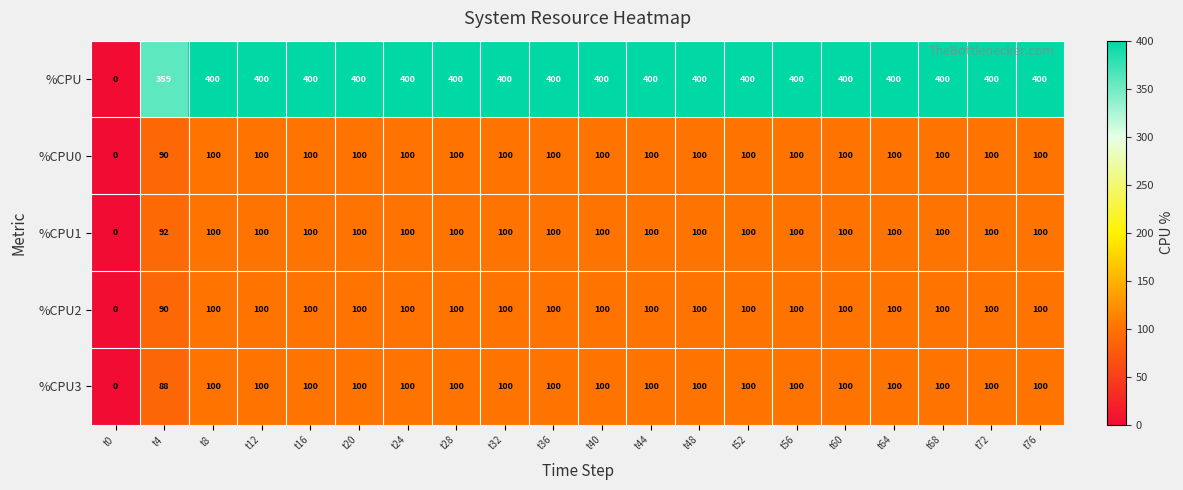

What is the sum of all %CPU2 values?

1890